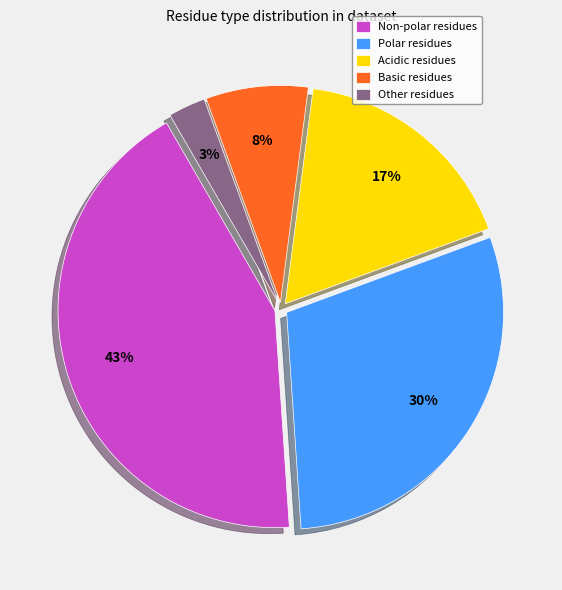

Count the number of slices in the pie.

5